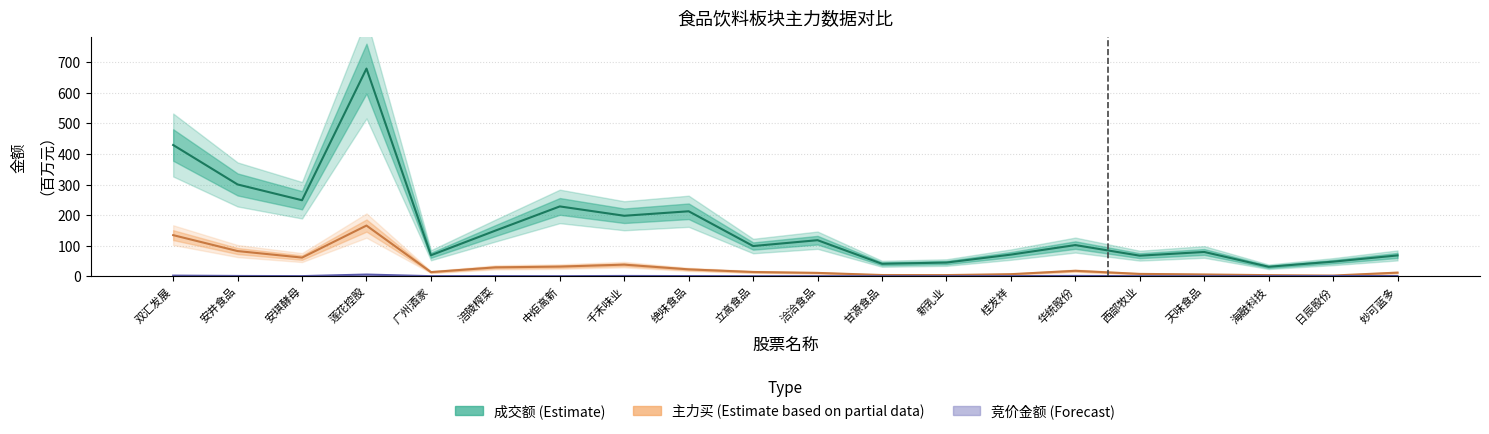

Rank the series at 妙可蓝多 from lowest to highest value.

竞价金额 (Forecast), 主力买 (Partial), 成交额 (Estimate)